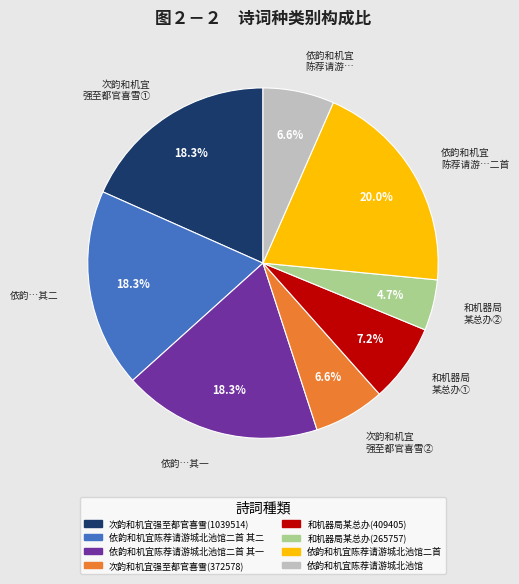

How many slices are in this pie chart?

8